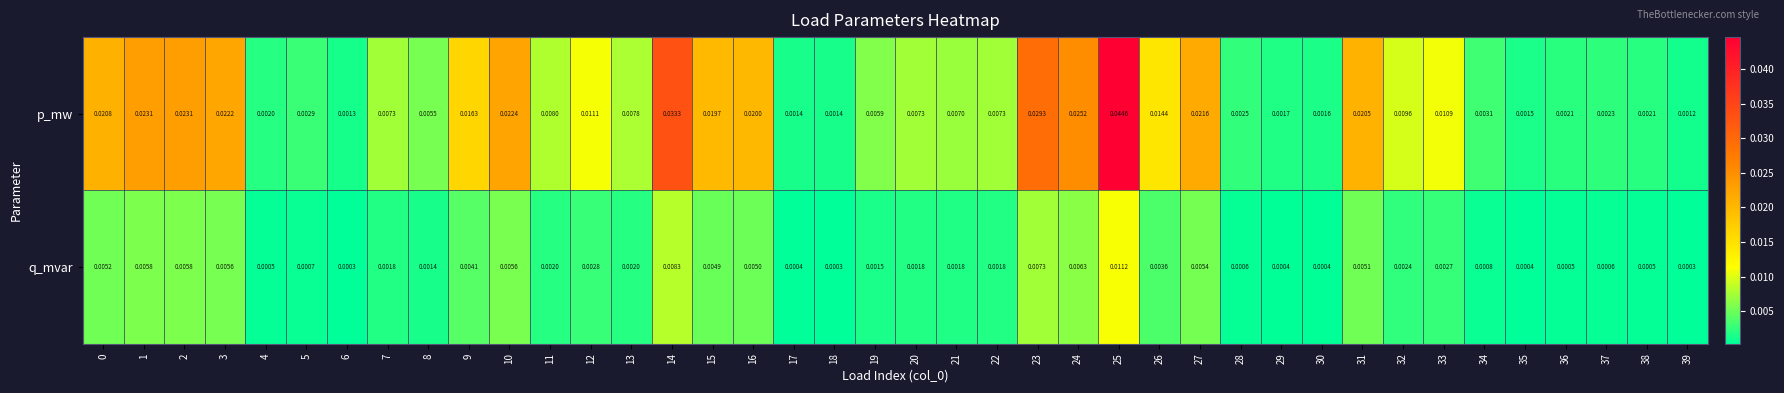

Rank the series at 12 from lowest to highest value.

q_mvar, p_mw